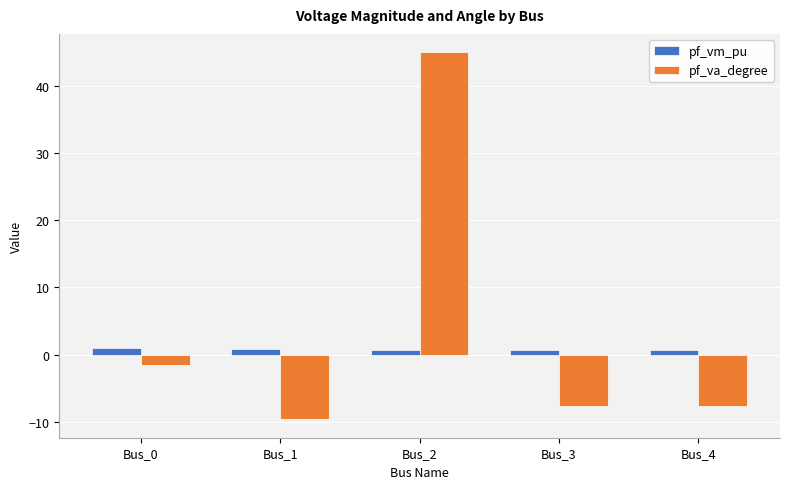

What is the minimum value shown in the chart?

-9.7